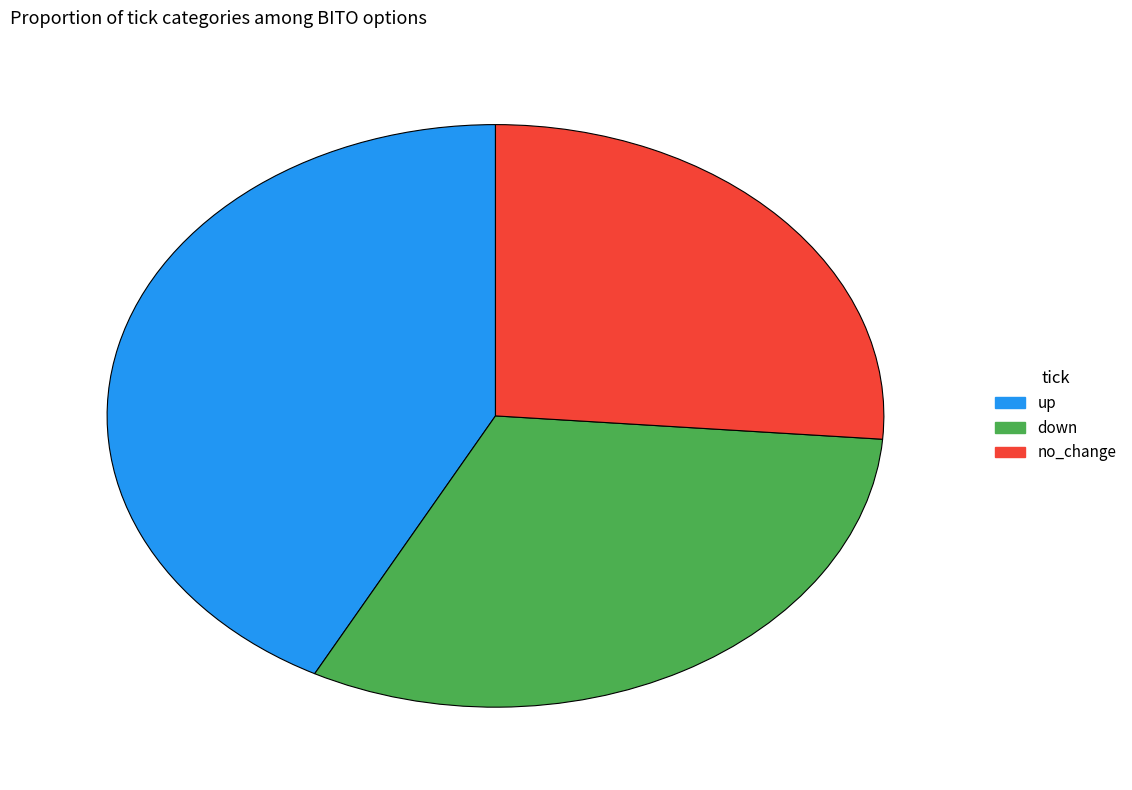

Is up the majority of the pie?

No